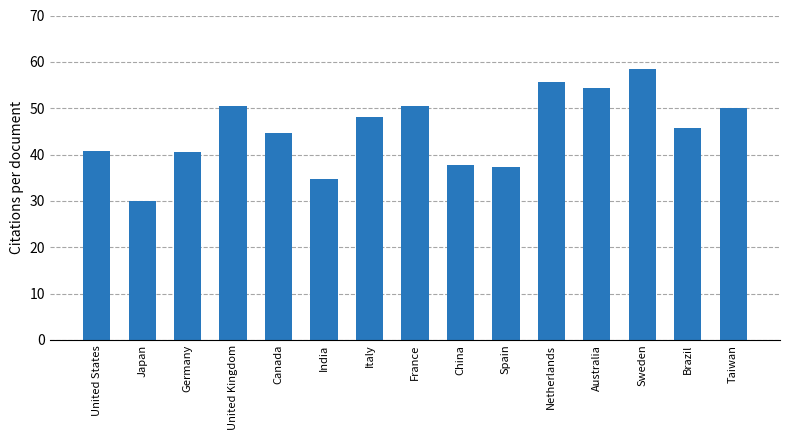

Where does the data first go above 45?

United Kingdom